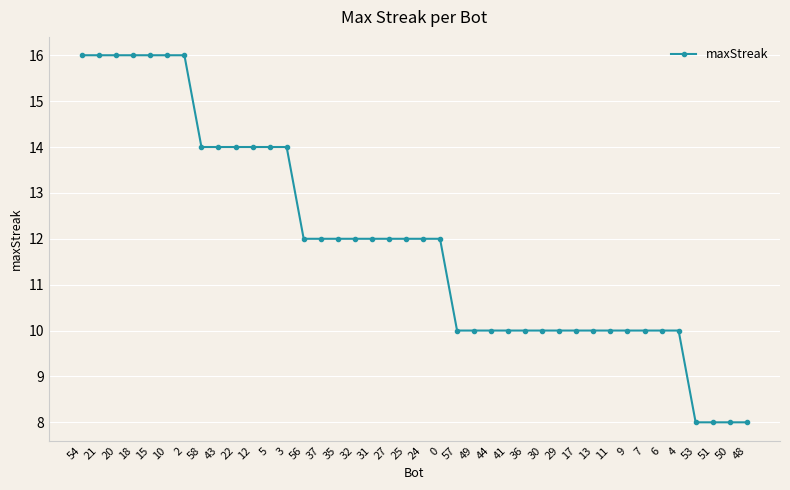

What is the label of the 4th point from the left?

18